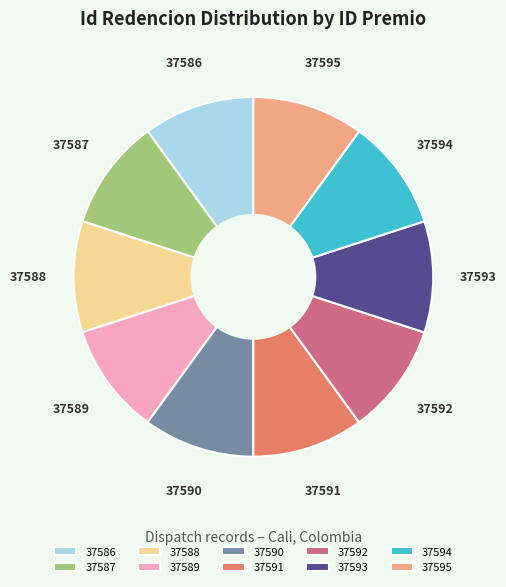

Approximately how many times larger is the value at 37591 compared to 37586?

1.0